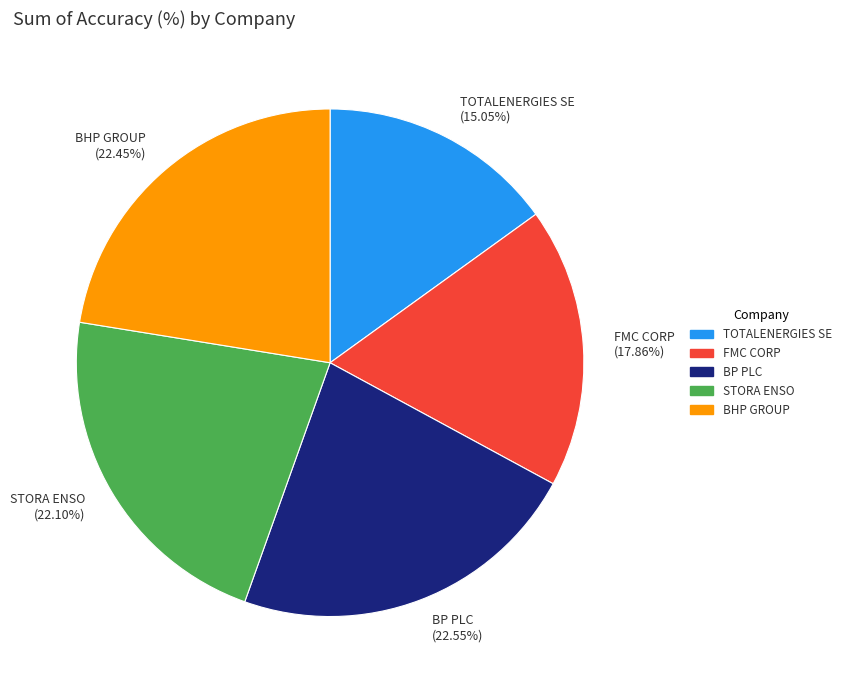

How many segments does this pie chart have?

5